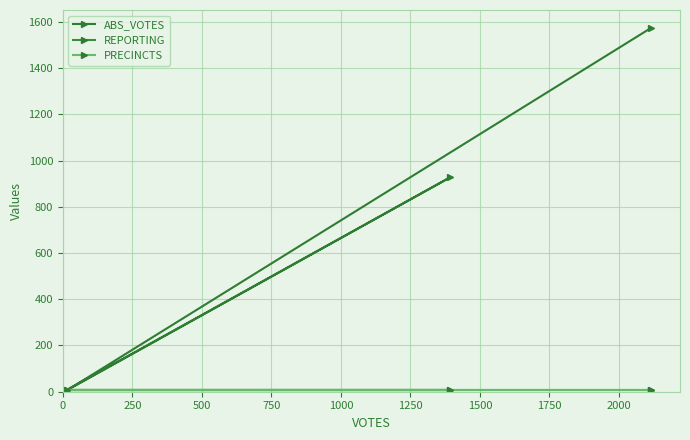

True or false: PRECINCTS has more than 0 points higher than both neighbors.

False